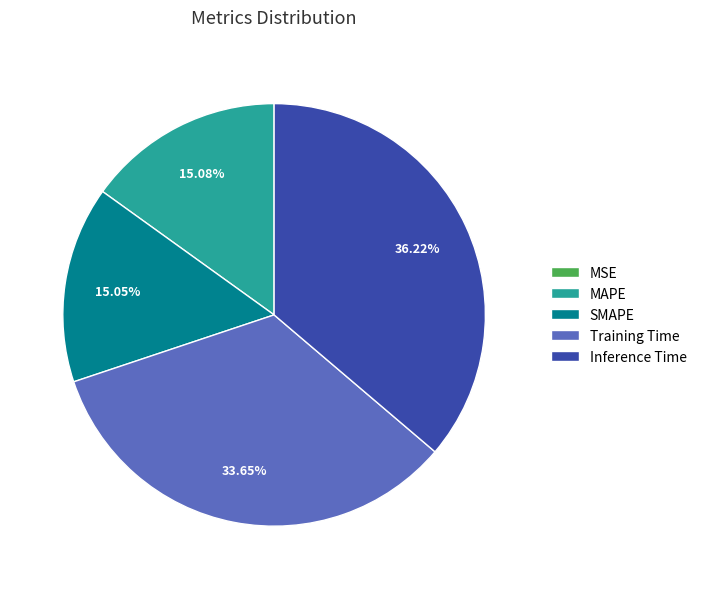

What percentage do SMAPE and MAPE together represent?

30.1%